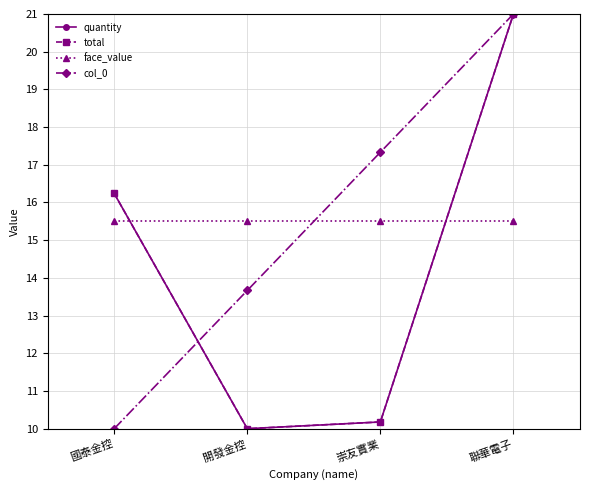

What is the difference between the highest and lowest values at 國泰金控?

6.2